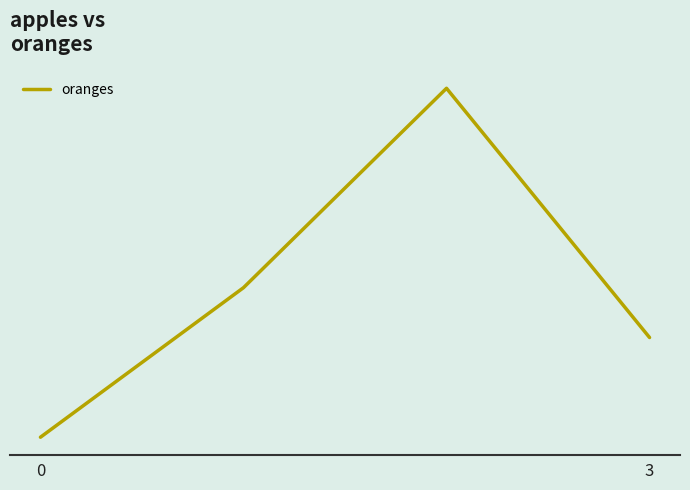

Does the chart display data point markers on the line(s)?

No